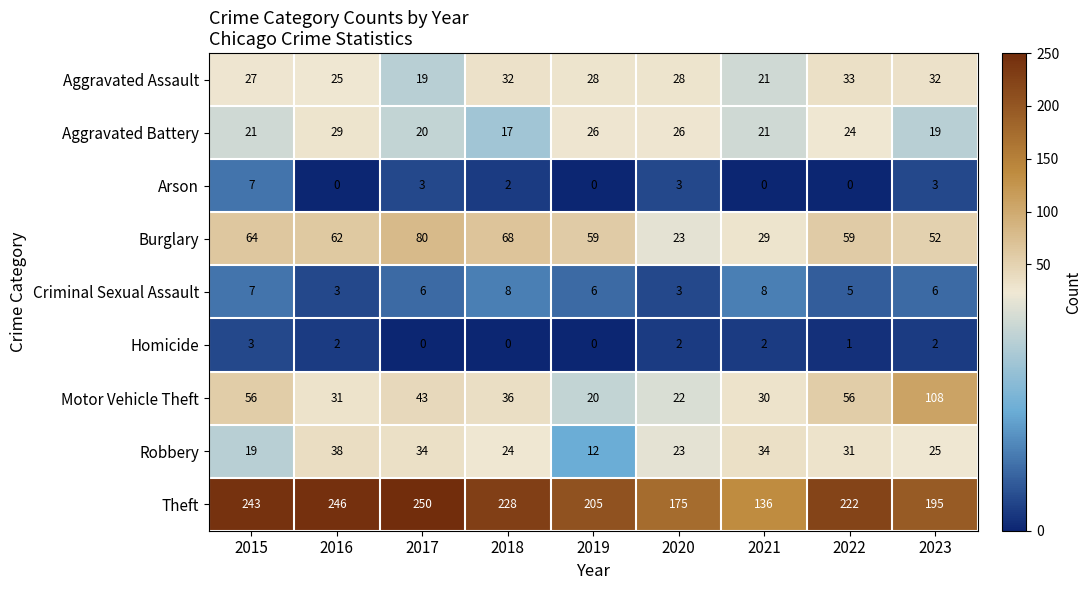

What is the spread (max minus min) of values at 2016?

246